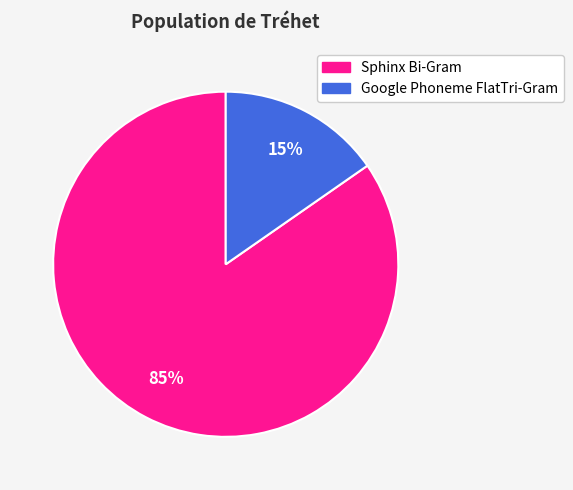

True or false: Sphinx Bi-Gram accounts for 79% of the total.

False